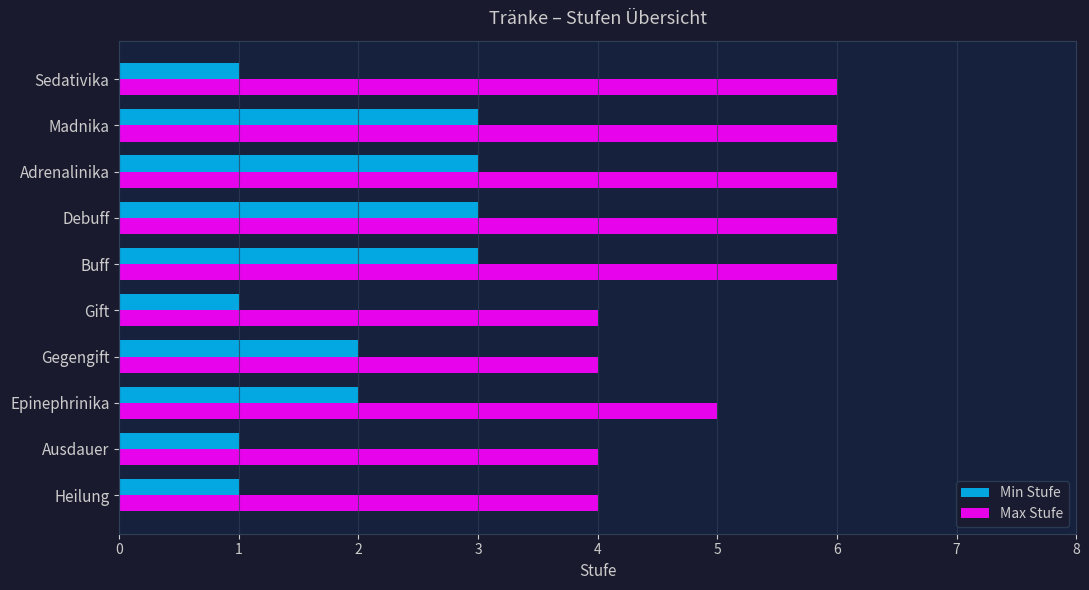

Count the number of data series in this chart.

2